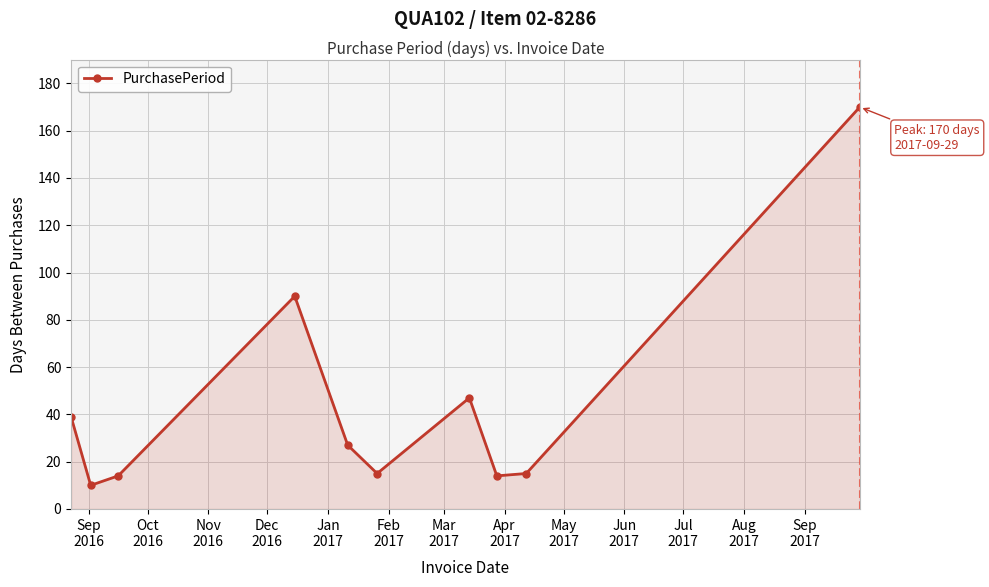

What is the average value?

44